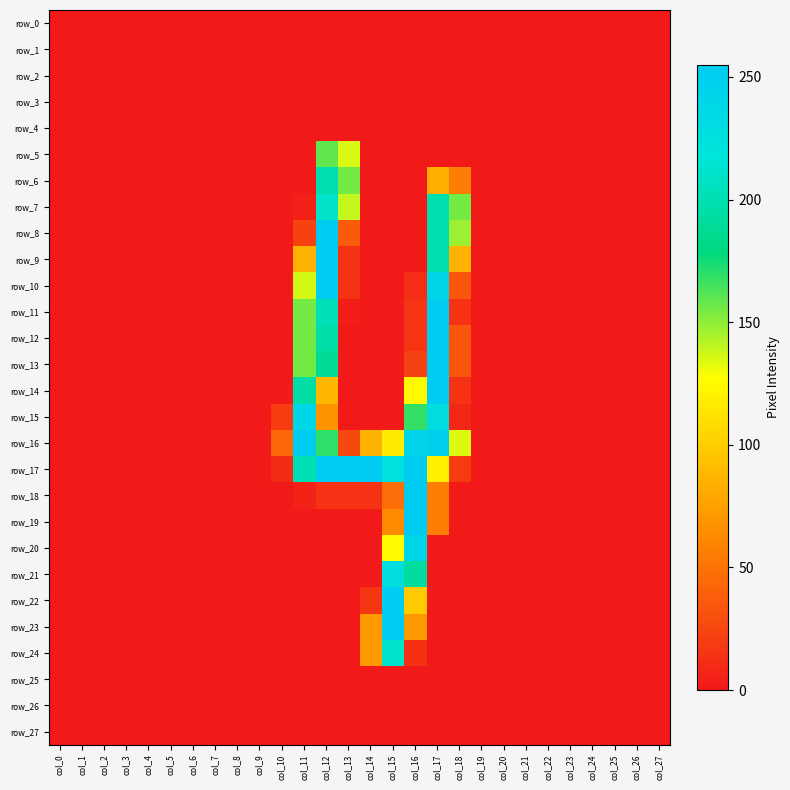

True or false: row_10 has a value of 145 at col_9.

False